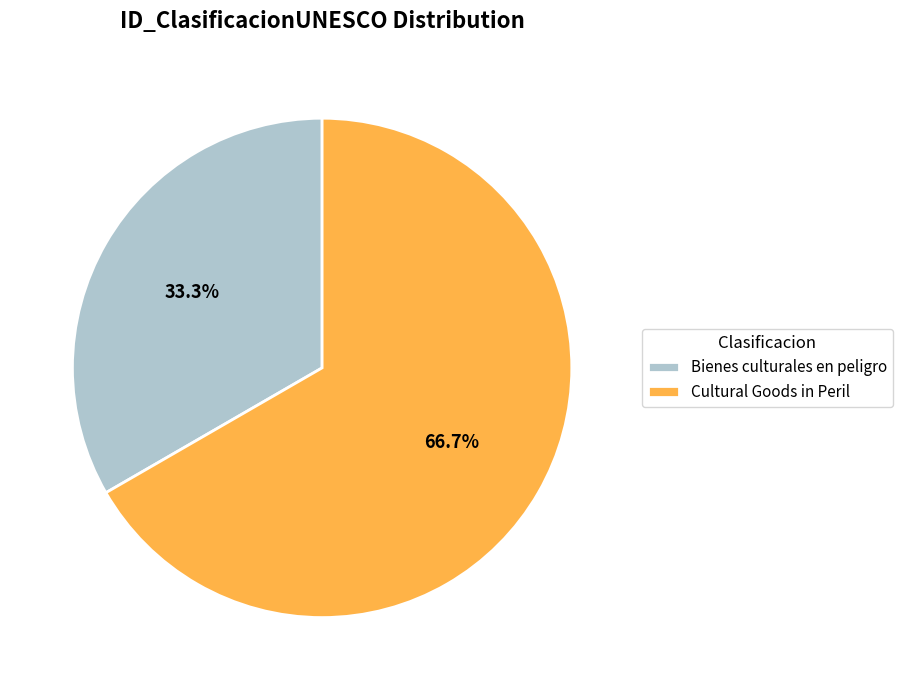

How many segments does this pie chart have?

2